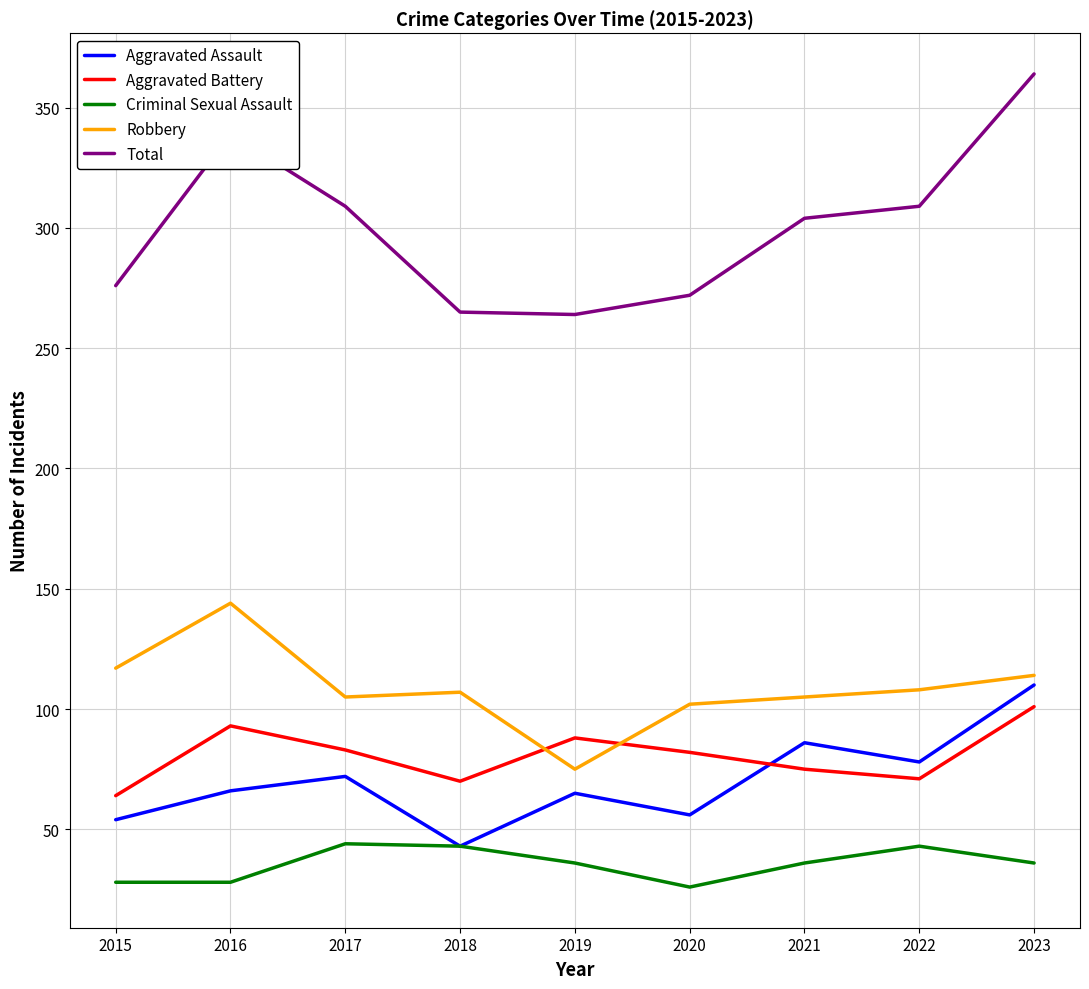

What is the greatest value displayed?

364